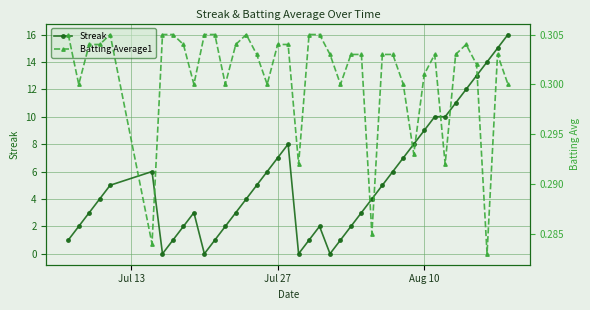

Count the number of categories in the chart.

40